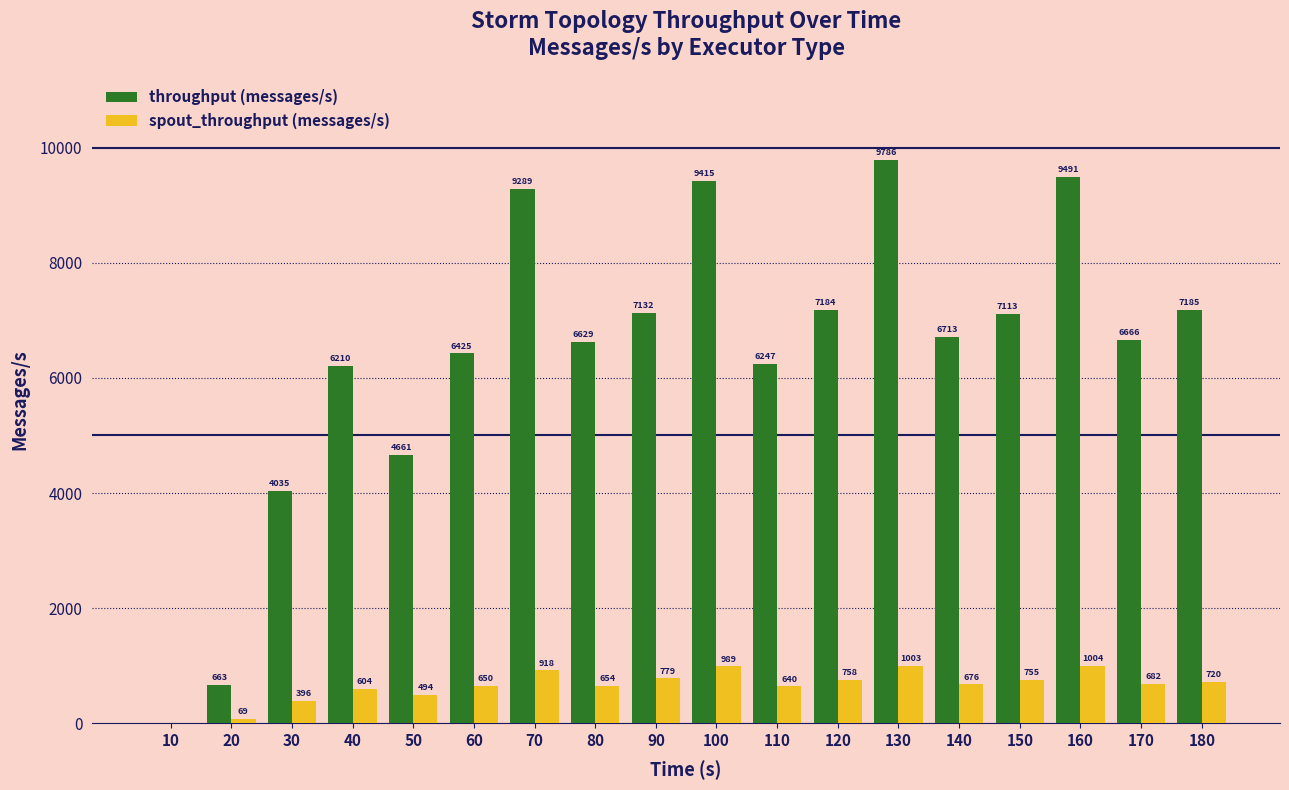

What are all the series names shown in the legend?

throughput (messages/s), spout_throughput (messages/s)